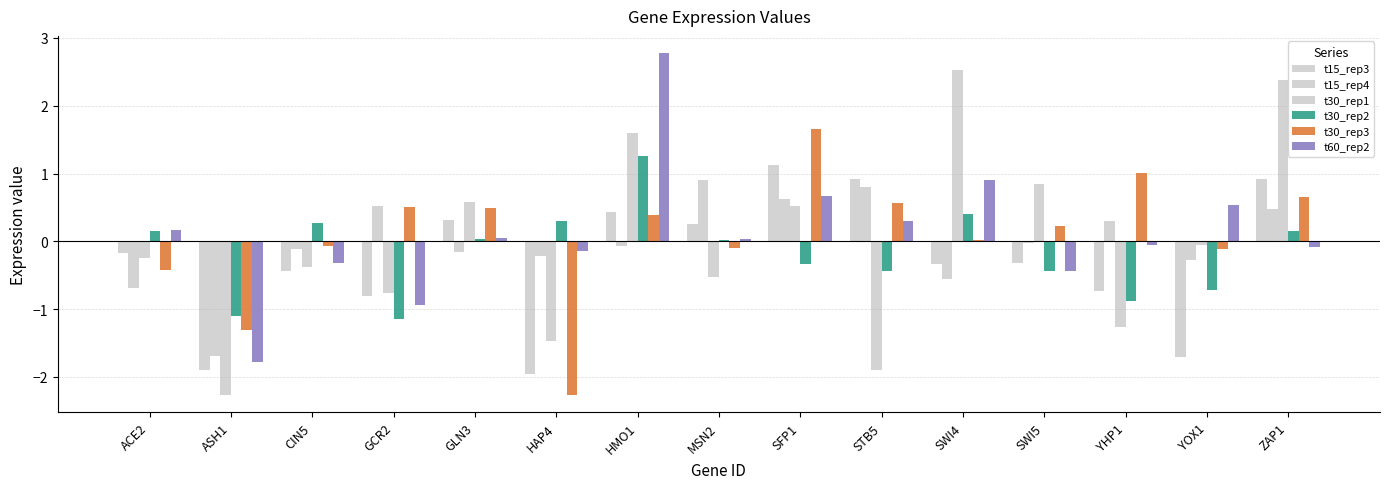

Where does the t15_rep3 series first go above 0?

GLN3